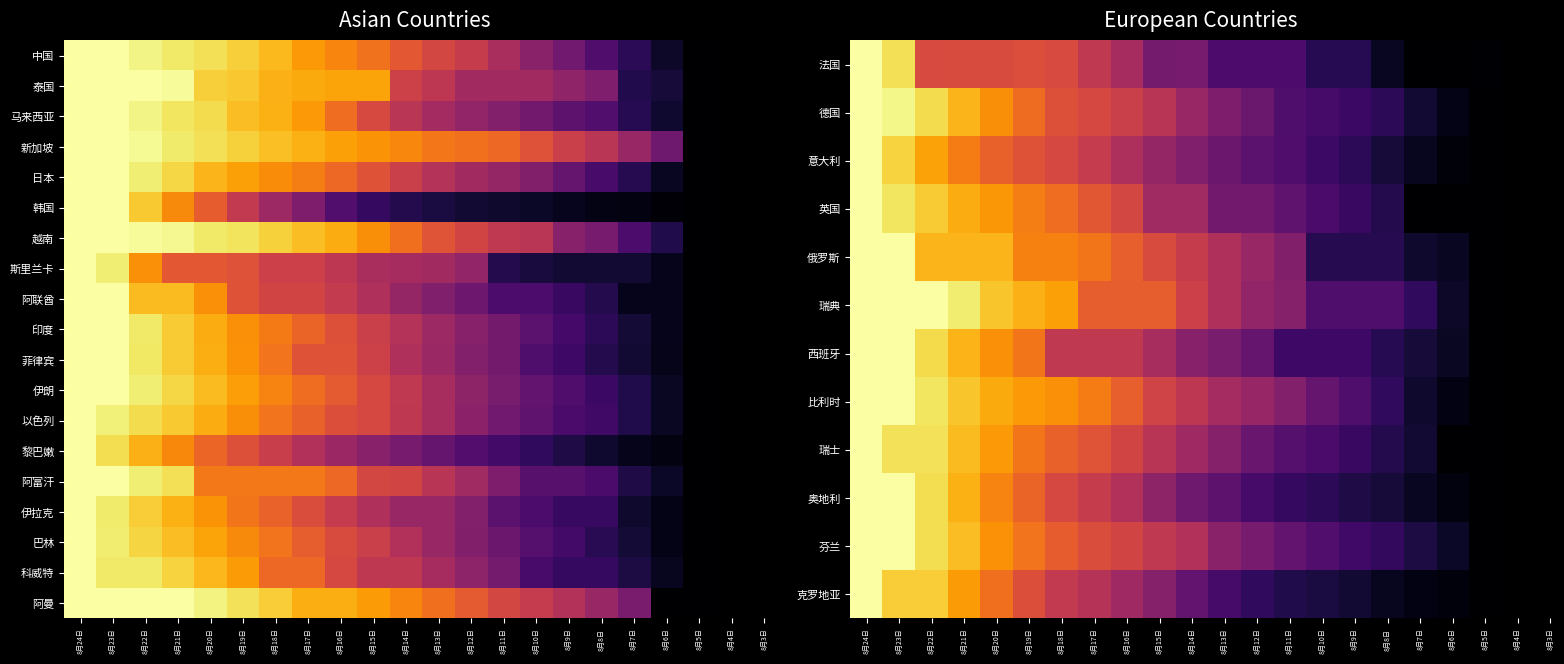

Reading left to right, what are all the values shown in this chart?

法国: 8月24日=1.0	8月23日=0.9	8月22日=0.6	8月21日=0.6	8月20日=0.6	8月19日=0.6	8月18日=0.6	8月17日=0.5	8月16日=0.4	8月15日=0.3	8月14日=0.3	8月13日=0.2	8月12日=0.2	8月11日=0.2	8月10日=0.1	8月9日=0.1	8月8日=0.1	8月7日=0.0	8月6日=0.0	8月5日=0.0
德国: 8月24日=1.0	8月23日=1.0	8月22日=0.9	8月21日=0.8	8月20日=0.8	8月19日=0.7	8月18日=0.6	8月17日=0.6	8月16日=0.5	8月15日=0.5	8月14日=0.4	8月13日=0.3	8月12日=0.3	8月11日=0.2	8月10日=0.2	8月9日=0.2	8月8日=0.2	8月7日=0.1	8月6日=0.0	8月5日=0.0
意大利: 8月24日=1.0	8月23日=0.9	8月22日=0.8	8月21日=0.7	8月20日=0.6	8月19日=0.6	8月18日=0.6	8月17日=0.5	8月16日=0.5	8月15日=0.4	8月14日=0.4	8月13日=0.3	8月12日=0.3	8月11日=0.2	8月10日=0.2	8月9日=0.2	8月8日=0.1	8月7日=0.1	8月6日=0.0	8月5日=0.0
英国: 8月24日=1.0	8月23日=0.9	8月22日=0.9	8月21日=0.8	8月20日=0.8	8月19日=0.7	8月18日=0.7	8月17日=0.6	8月16日=0.6	8月15日=0.4	8月14日=0.4	8月13日=0.3	8月12日=0.3	8月11日=0.3	8月10日=0.2	8月9日=0.2	8月8日=0.1	8月7日=0.0	8月6日=0.0	8月5日=0.0
俄罗斯: 8月24日=1.0	8月23日=1.0	8月22日=0.8	8月21日=0.8	8月20日=0.8	8月19日=0.7	8月18日=0.7	8月17日=0.7	8月16日=0.6	8月15日=0.6	8月14日=0.5	8月13日=0.5	8月12日=0.4	8月11日=0.4	8月10日=0.1	8月9日=0.1	8月8日=0.1	8月7日=0.1	8月6日=0.1	8月5日=0.0
瑞典: 8月24日=1.0	8月23日=1.0	8月22日=1.0	8月21日=0.9	8月20日=0.9	8月19日=0.8	8月18日=0.8	8月17日=0.6	8月16日=0.6	8月15日=0.6	8月14日=0.5	8月13日=0.5	8月12日=0.4	8月11日=0.4	8月10日=0.2	8月9日=0.2	8月8日=0.2	8月7日=0.2	8月6日=0.1	8月5日=0.0
西班牙: 8月24日=1.0	8月23日=1.0	8月22日=0.9	8月21日=0.8	8月20日=0.8	8月19日=0.7	8月18日=0.5	8月17日=0.5	8月16日=0.5	8月15日=0.5	8月14日=0.4	8月13日=0.3	8月12日=0.3	8月11日=0.2	8月10日=0.2	8月9日=0.2	8月8日=0.1	8月7日=0.1	8月6日=0.1	8月5日=0.0
比利时: 8月24日=1.0	8月23日=1.0	8月22日=0.9	8月21日=0.9	8月20日=0.8	8月19日=0.8	8月18日=0.8	8月17日=0.7	8月16日=0.6	8月15日=0.6	8月14日=0.5	8月13日=0.4	8月12日=0.4	8月11日=0.4	8月10日=0.3	8月9日=0.2	8月8日=0.2	8月7日=0.1	8月6日=0.0	8月5日=0.0
瑞士: 8月24日=1.0	8月23日=0.9	8月22日=0.9	8月21日=0.8	8月20日=0.8	8月19日=0.7	8月18日=0.6	8月17日=0.6	8月16日=0.6	8月15日=0.5	8月14日=0.4	8月13日=0.4	8月12日=0.3	8月11日=0.2	8月10日=0.2	8月9日=0.2	8月8日=0.1	8月7日=0.1	8月6日=0.0	8月5日=0.0
奥地利: 8月24日=1.0	8月23日=1.0	8月22日=0.9	8月21日=0.8	8月20日=0.7	8月19日=0.7	8月18日=0.6	8月17日=0.5	8月16日=0.5	8月15日=0.4	8月14日=0.3	8月13日=0.3	8月12日=0.2	8月11日=0.2	8月10日=0.2	8月9日=0.1	8月8日=0.1	8月7日=0.1	8月6日=0.0	8月5日=0.0
芬兰: 8月24日=1.0	8月23日=1.0	8月22日=0.9	8月21日=0.8	8月20日=0.8	8月19日=0.7	8月18日=0.6	8月17日=0.6	8月16日=0.6	8月15日=0.5	8月14日=0.5	8月13日=0.4	8月12日=0.3	8月11日=0.3	8月10日=0.2	8月9日=0.2	8月8日=0.2	8月7日=0.1	8月6日=0.1	8月5日=0.0
克罗地亚: 8月24日=1.0	8月23日=0.9	8月22日=0.9	8月21日=0.8	8月20日=0.7	8月19日=0.6	8月18日=0.5	8月17日=0.5	8月16日=0.4	8月15日=0.4	8月14日=0.3	8月13日=0.2	8月12日=0.2	8月11日=0.1	8月10日=0.1	8月9日=0.1	8月8日=0.1	8月7日=0.0	8月6日=0.0	8月5日=0.0
以色列: 8月24日=1.0	8月23日=1.0	8月22日=0.9	8月21日=0.9	8月20日=0.8	8月19日=0.8	8月18日=0.7	8月17日=0.6	8月16日=0.6	8月15日=0.6	8月14日=0.5	8月13日=0.5	8月12日=0.4	8月11日=0.3	8月10日=0.3	8月9日=0.2	8月8日=0.2	8月7日=0.1	8月6日=0.1	8月5日=0.0
黎巴嫩: 8月24日=1.0	8月23日=0.9	8月22日=0.8	8月21日=0.7	8月20日=0.7	8月19日=0.6	8月18日=0.5	8月17日=0.5	8月16日=0.4	8月15日=0.4	8月14日=0.3	8月13日=0.3	8月12日=0.2	8月11日=0.2	8月10日=0.2	8月9日=0.1	8月8日=0.1	8月7日=0.0	8月6日=0.0	8月5日=0.0
阿富汗: 8月24日=1.0	8月23日=1.0	8月22日=1.0	8月21日=0.9	8月20日=0.7	8月19日=0.7	8月18日=0.7	8月17日=0.7	8月16日=0.7	8月15日=0.6	8月14日=0.6	8月13日=0.5	8月12日=0.4	8月11日=0.3	8月10日=0.3	8月9日=0.3	8月8日=0.2	8月7日=0.1	8月6日=0.1	8月5日=0.0
伊拉克: 8月24日=1.0	8月23日=0.9	8月22日=0.9	8月21日=0.8	8月20日=0.8	8月19日=0.7	8月18日=0.7	8月17日=0.6	8月16日=0.5	8月15日=0.5	8月14日=0.4	8月13日=0.4	8月12日=0.4	8月11日=0.3	8月10日=0.2	8月9日=0.2	8月8日=0.2	8月7日=0.1	8月6日=0.0	8月5日=0.0
巴林: 8月24日=1.0	8月23日=0.9	8月22日=0.9	8月21日=0.8	8月20日=0.8	8月19日=0.7	8月18日=0.7	8月17日=0.6	8月16日=0.6	8月15日=0.5	8月14日=0.5	8月13日=0.4	8月12日=0.4	8月11日=0.3	8月10日=0.2	8月9日=0.2	8月8日=0.1	8月7日=0.1	8月6日=0.0	8月5日=0.0
科威特: 8月24日=1.0	8月23日=0.9	8月22日=0.9	8月21日=0.9	8月20日=0.8	8月19日=0.8	8月18日=0.7	8月17日=0.7	8月16日=0.6	8月15日=0.5	8月14日=0.5	8月13日=0.4	8月12日=0.4	8月11日=0.3	8月10日=0.2	8月9日=0.2	8月8日=0.2	8月7日=0.1	8月6日=0.1	8月5日=0.0
阿曼: 8月24日=1.0	8月23日=1.0	8月22日=1.0	8月21日=1.0	8月20日=1.0	8月19日=0.9	8月18日=0.9	8月17日=0.8	8月16日=0.8	8月15日=0.8	8月14日=0.7	8月13日=0.7	8月12日=0.6	8月11日=0.6	8月10日=0.5	8月9日=0.5	8月8日=0.4	8月7日=0.3	8月6日=0.0	8月5日=0.0